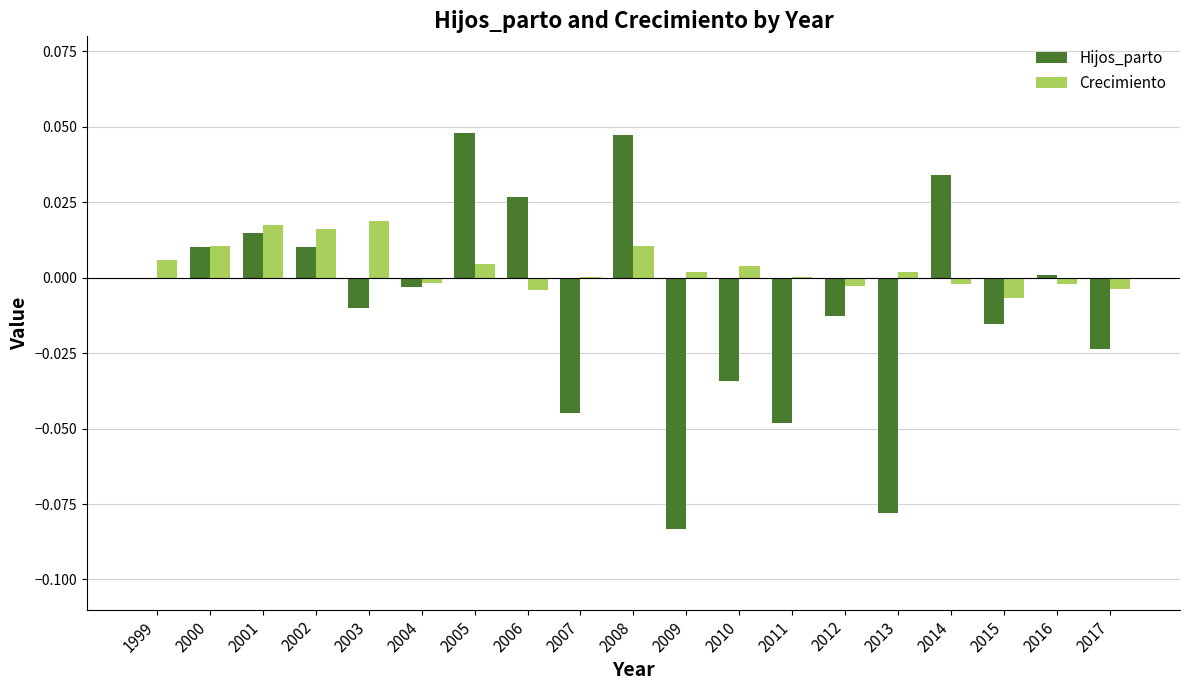

Which series has the largest total across all categories?

Crecimiento